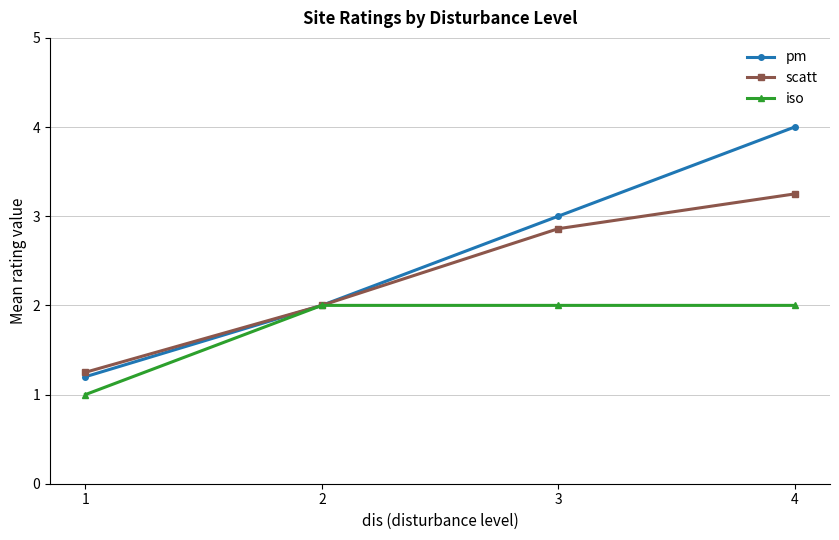

Rank the series by their average value, from highest to lowest.

pm, scatt, iso